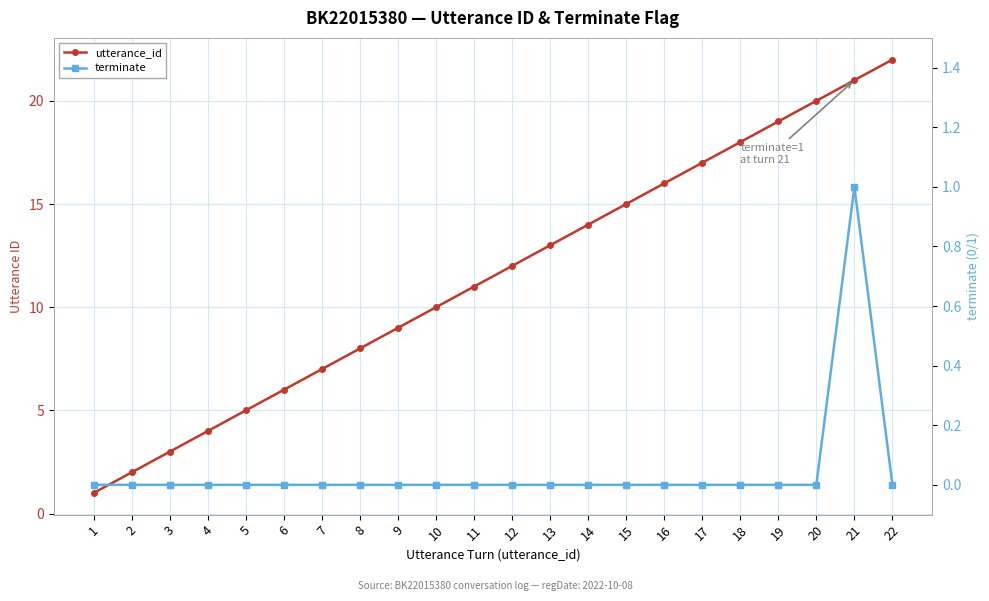

List the series in order of their overall mean, highest first.

utterance_id, terminate